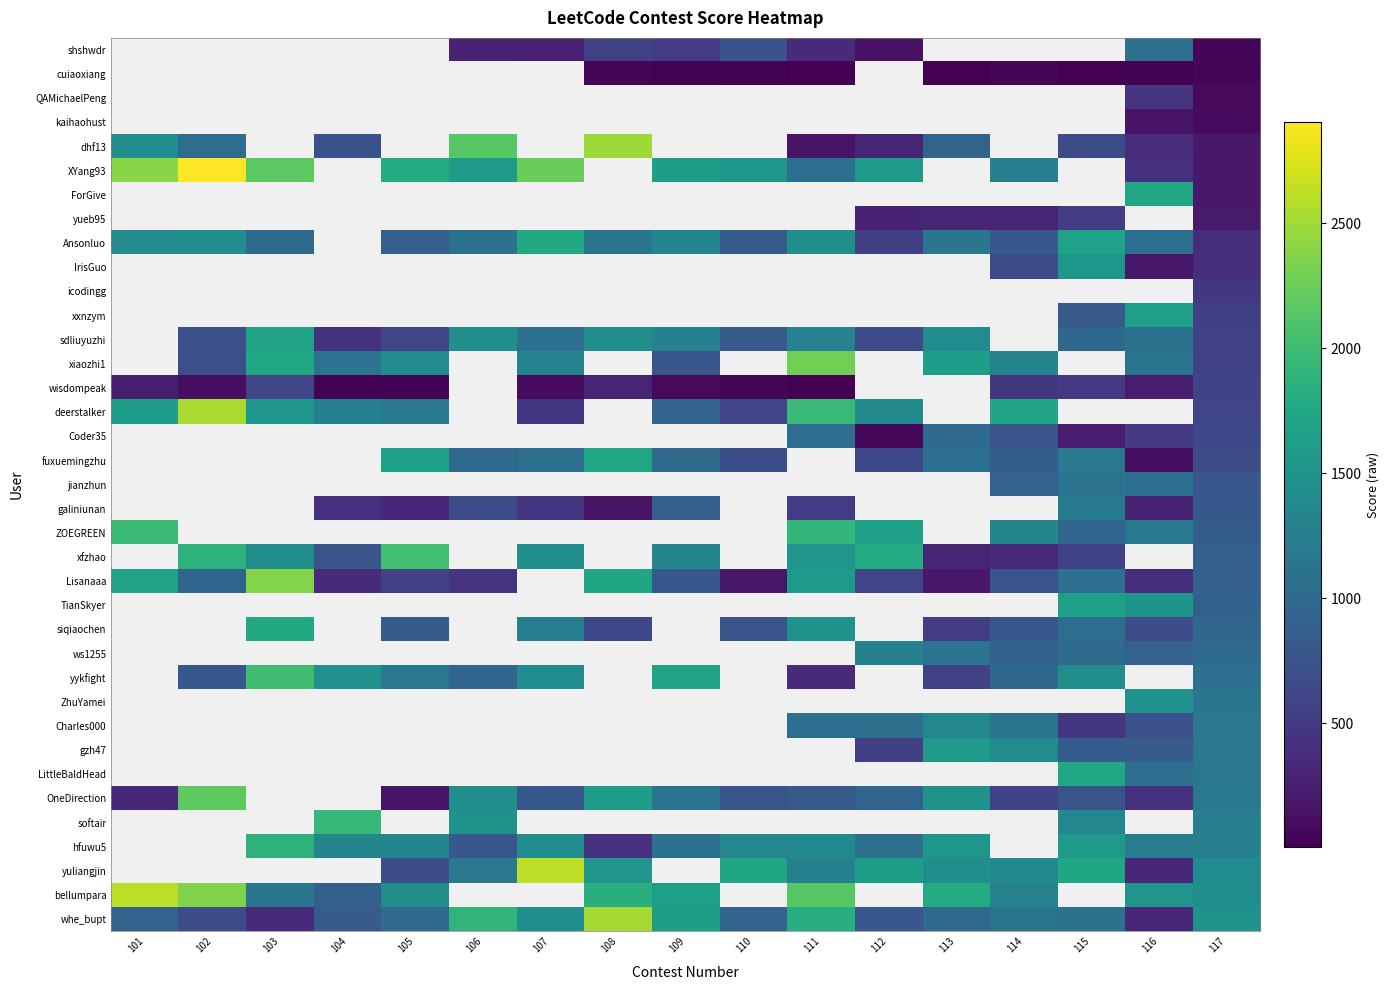

Which series has the largest range (max minus min)?

XYang93